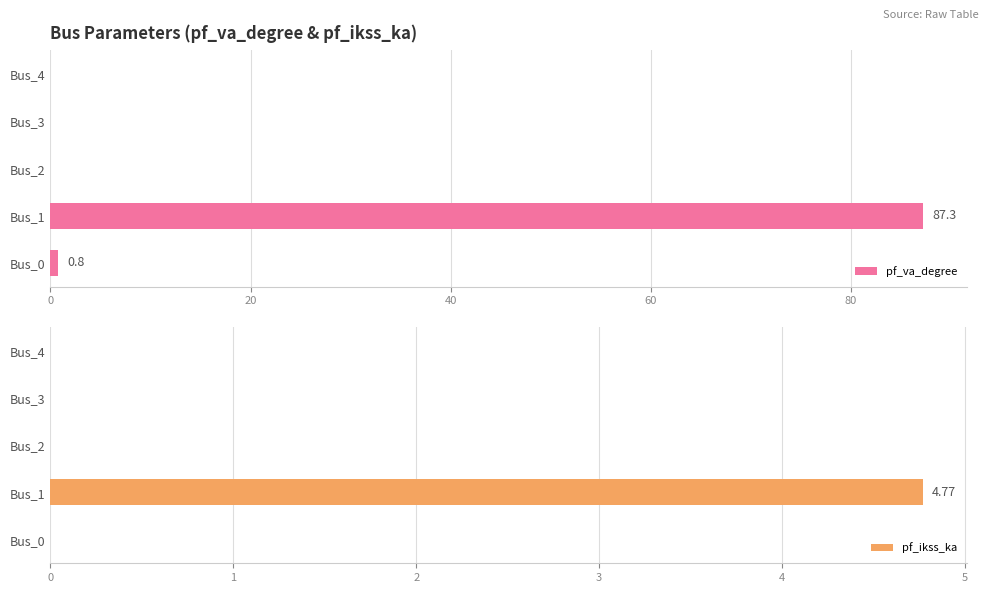

How many groups of bars are there?

5